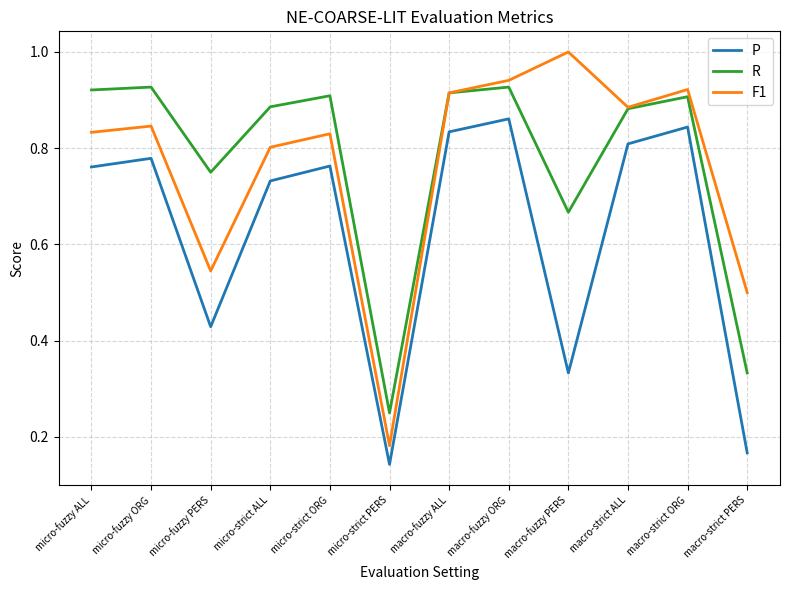

At which label is R closest to 0?

micro-strict PERS